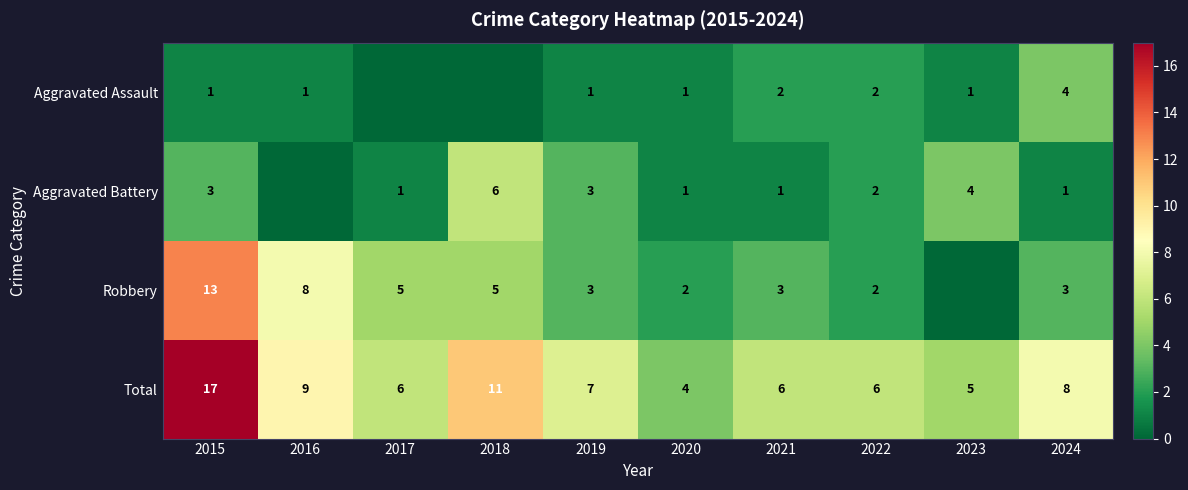

What is the sum of the Aggravated Assault values at 2021 and 2020?

3